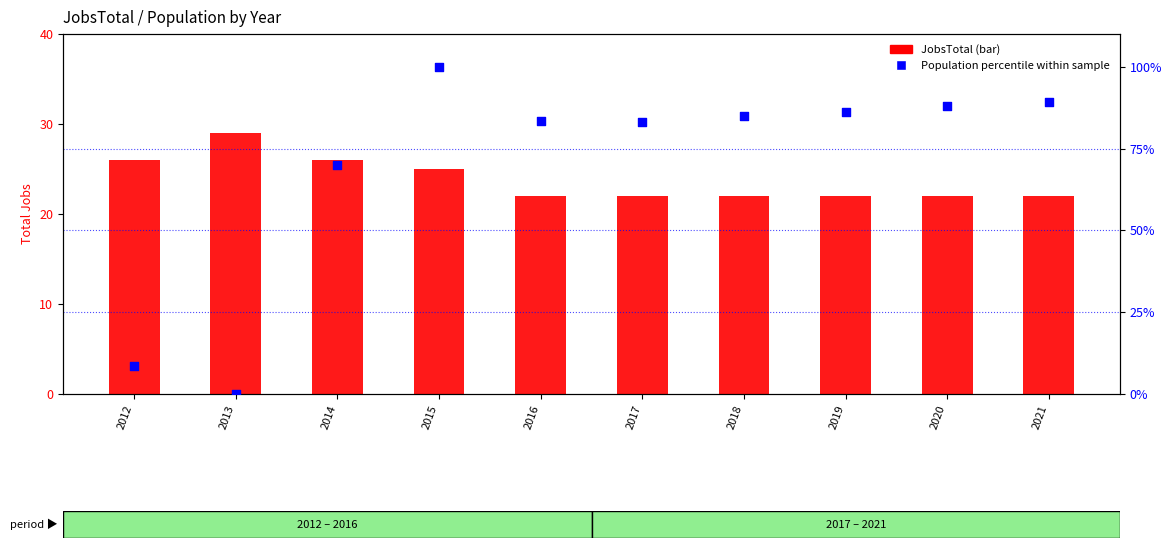

What is the total value across all series at 2017?

105.2